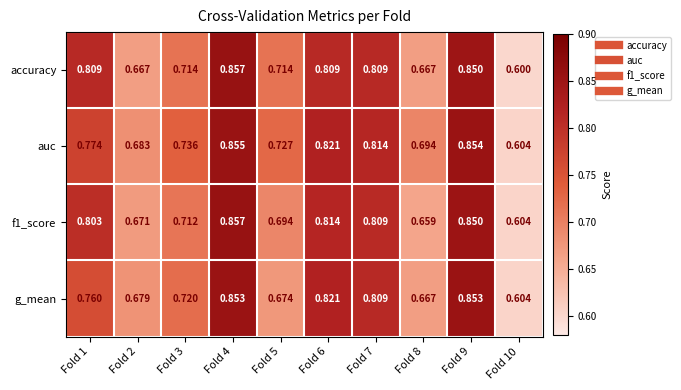

What is the total value across all series at Fold 9?

3.4